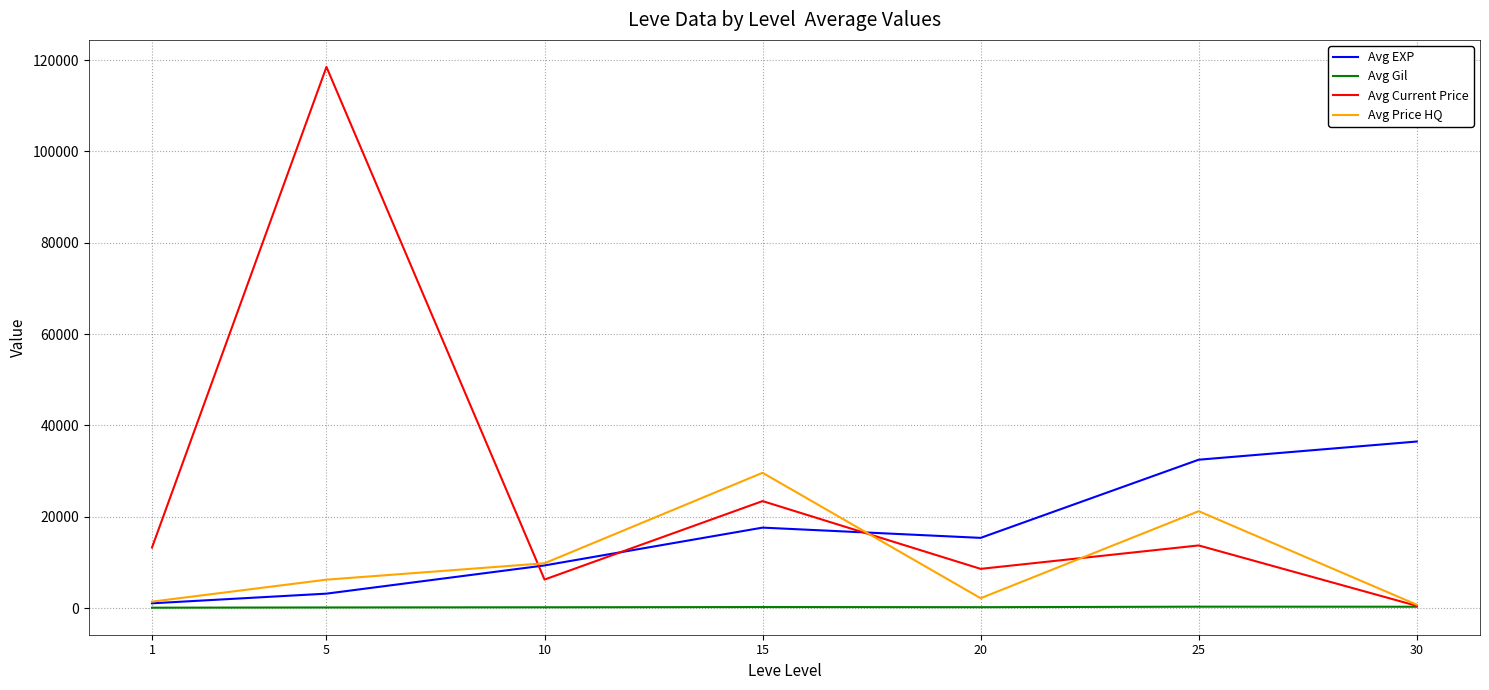

Rank the series at 25 from lowest to highest value.

Avg Gil, Avg Current Price, Avg Price HQ, Avg EXP